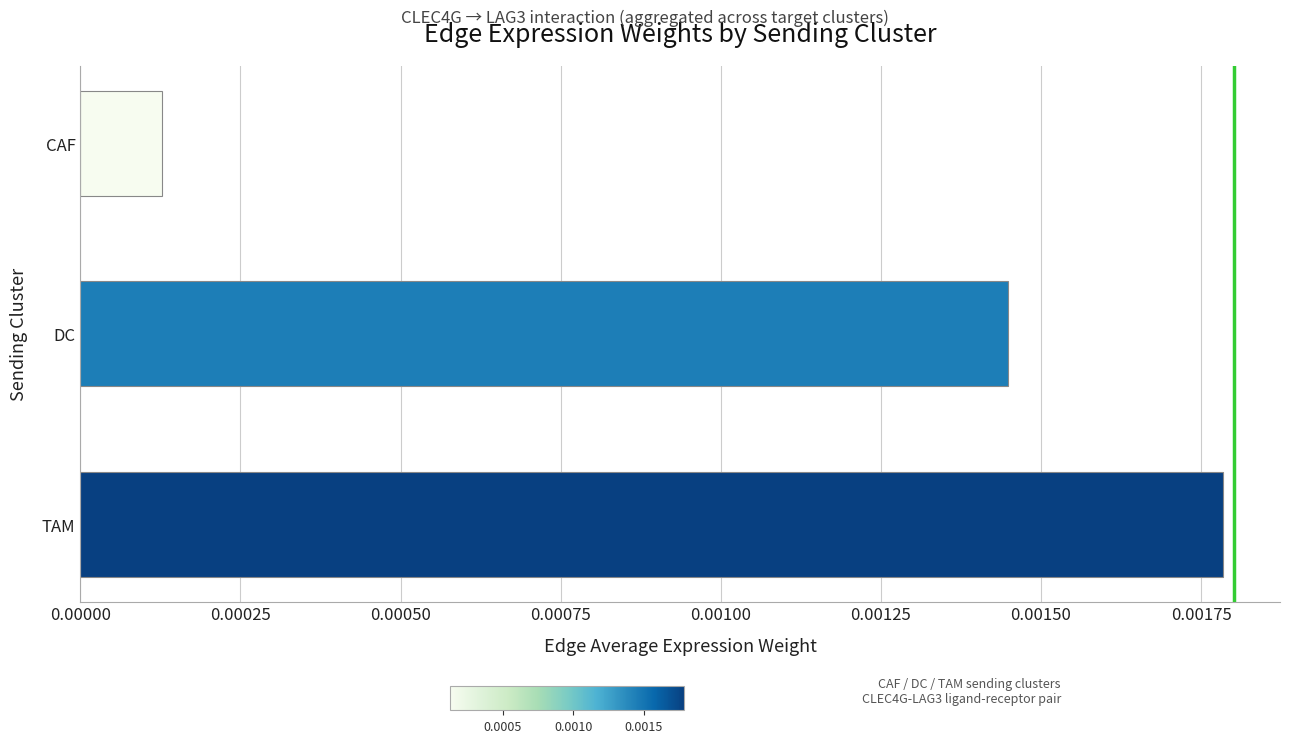

Which label corresponds to the largest value in the chart?

TAM